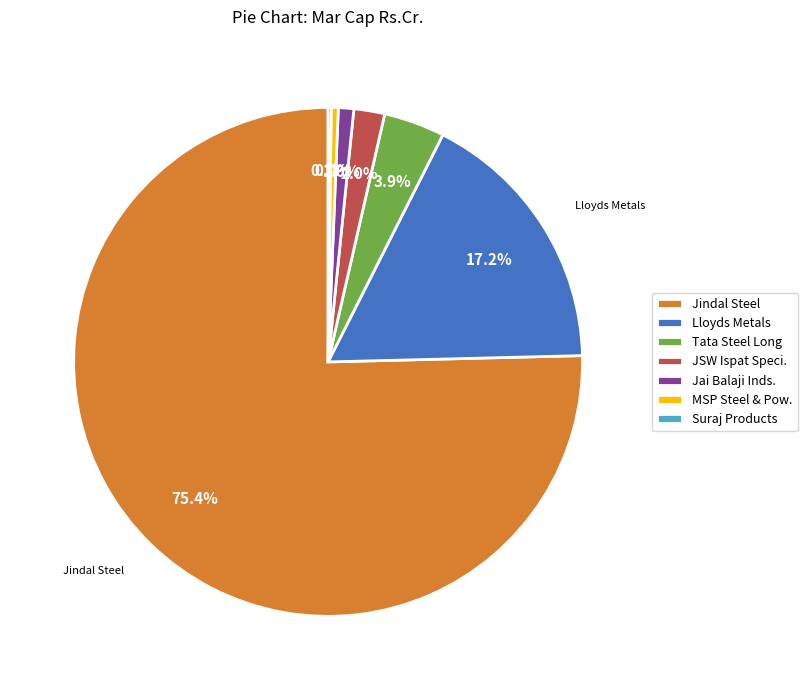

Which slice is the largest?

Jindal Steel